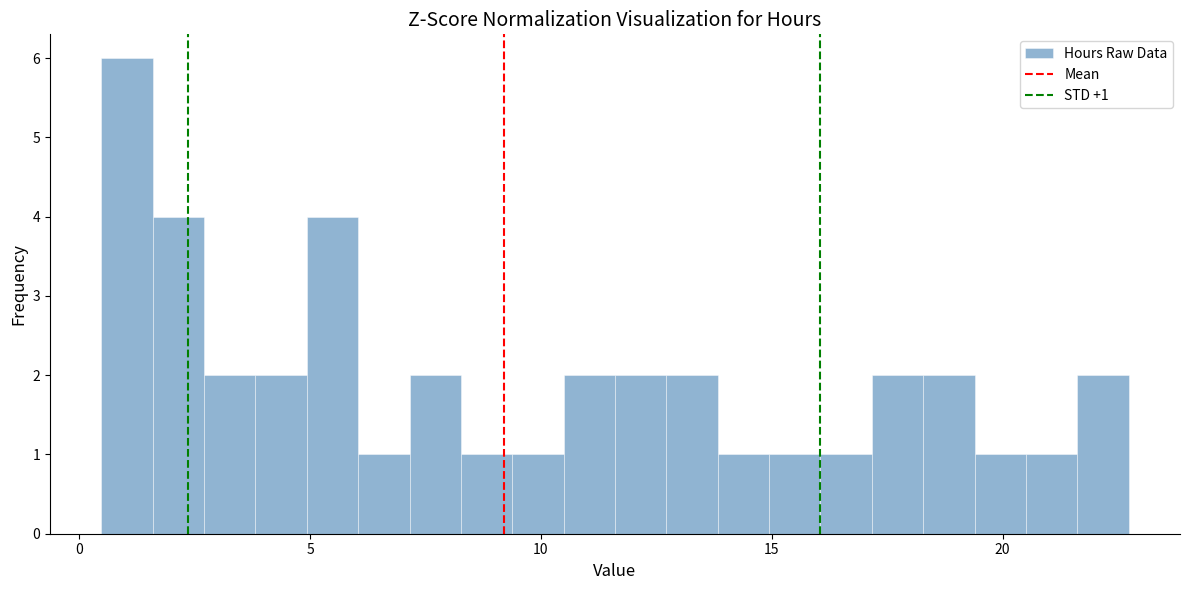

Around what value on the x-axis is the tallest bar? Give the approximate position of its centre, as read against the axis.

1.0